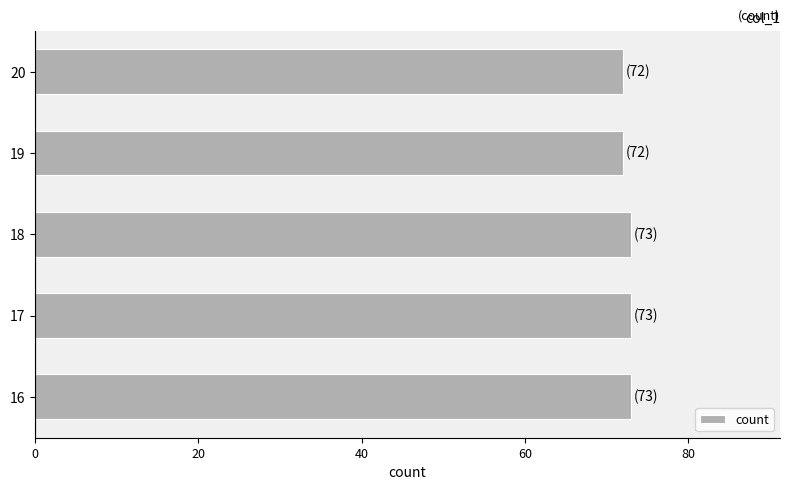

The value at 18 is 73. True or false?

True